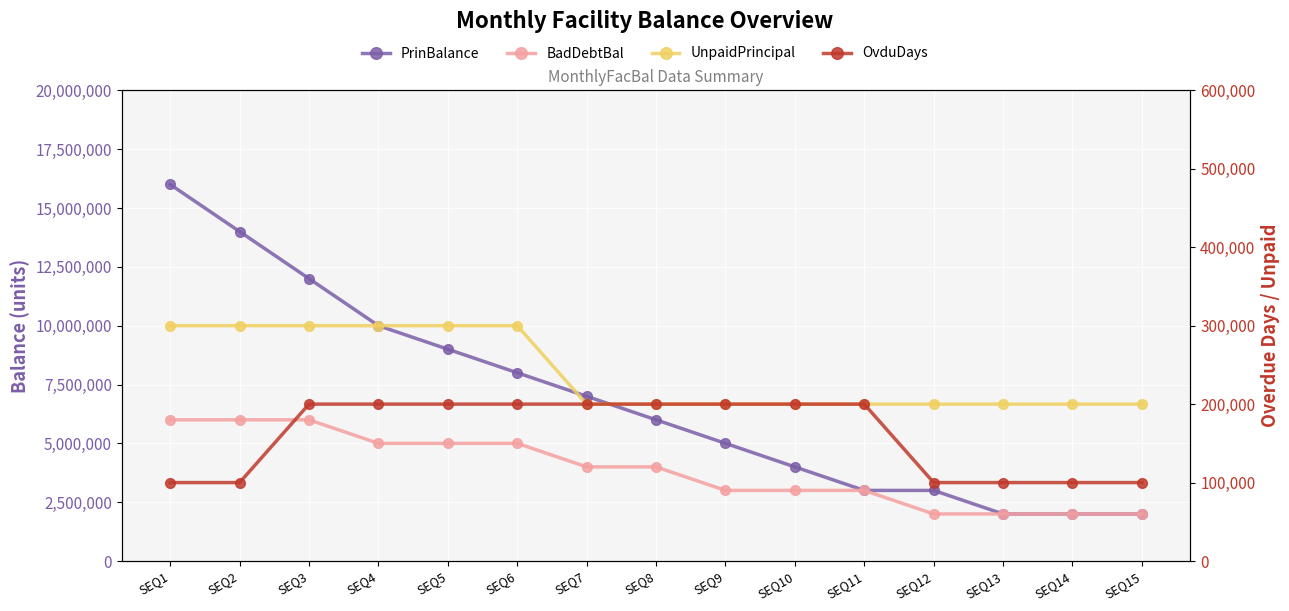

True or false: PrinBalance has a value of 4822796 at SEQ12.

False